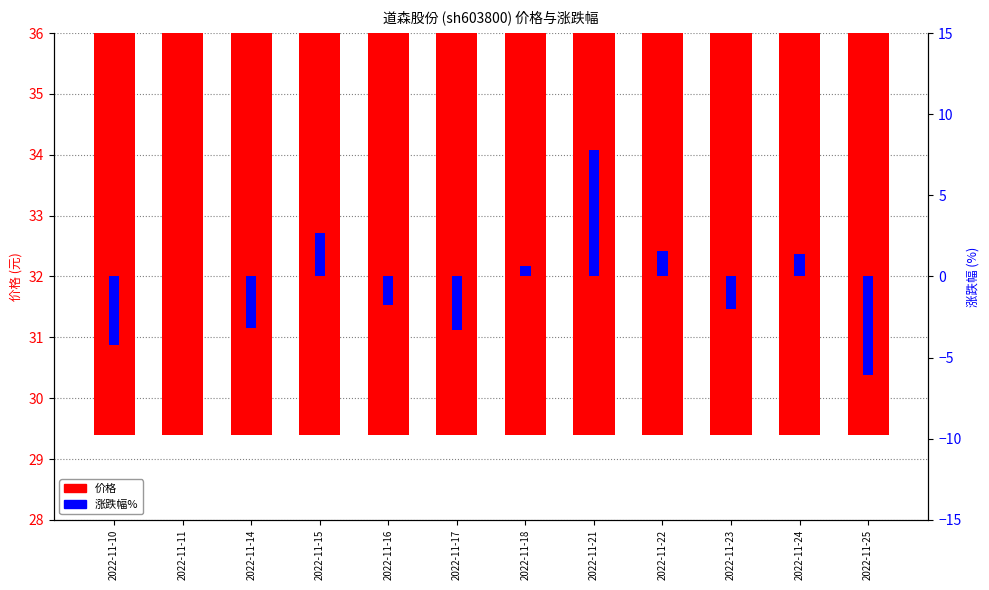

What is the difference between the highest and lowest values at 2022-11-21?

25.2